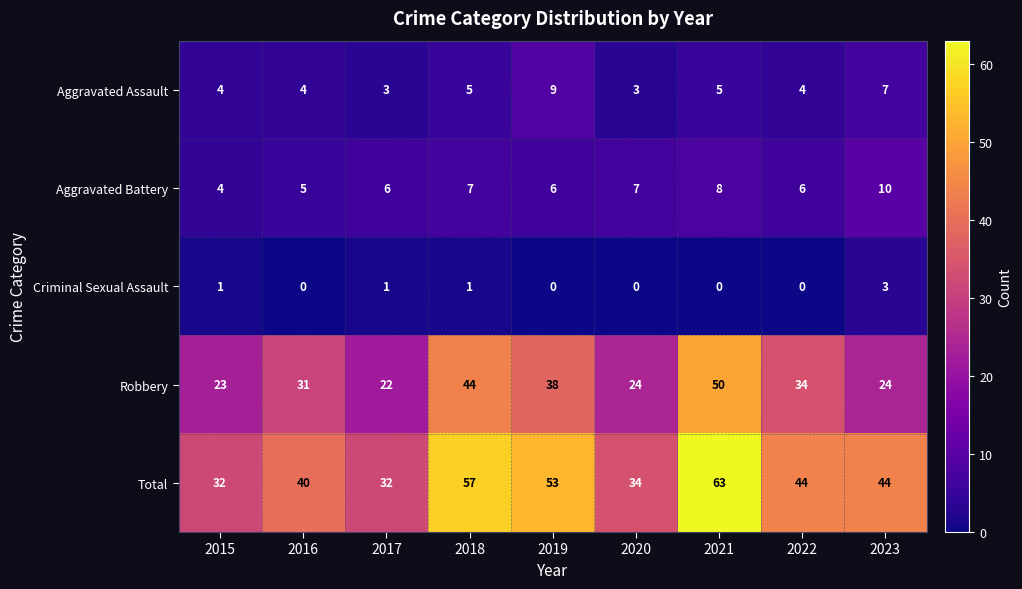

What is the difference between the maximum and minimum values in the Criminal Sexual Assault series?

3